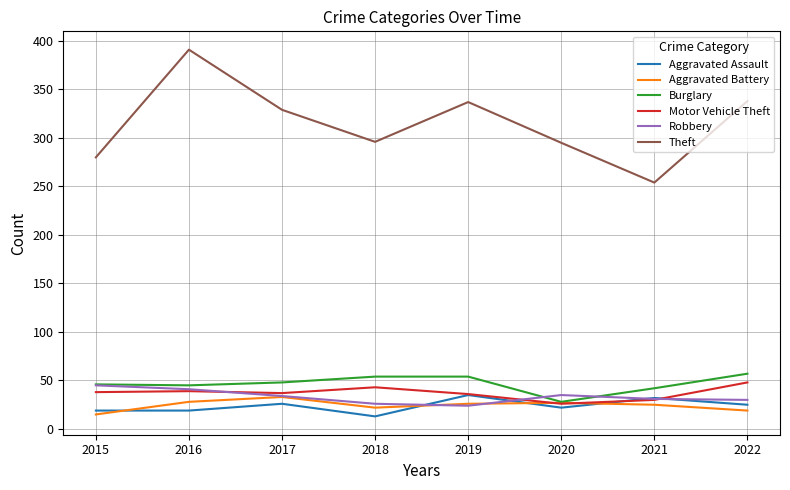

The value of Aggravated Battery at 2016 is 28. True or false?

True